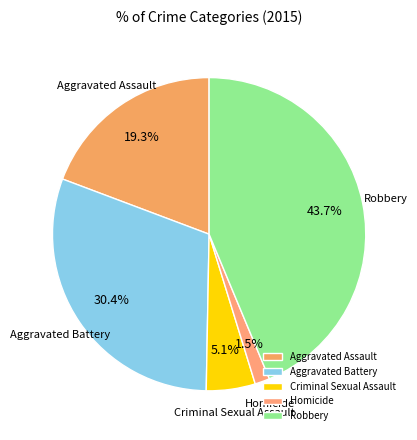

To the nearest percent, what is the difference between the largest and smallest slice percentages?

42%